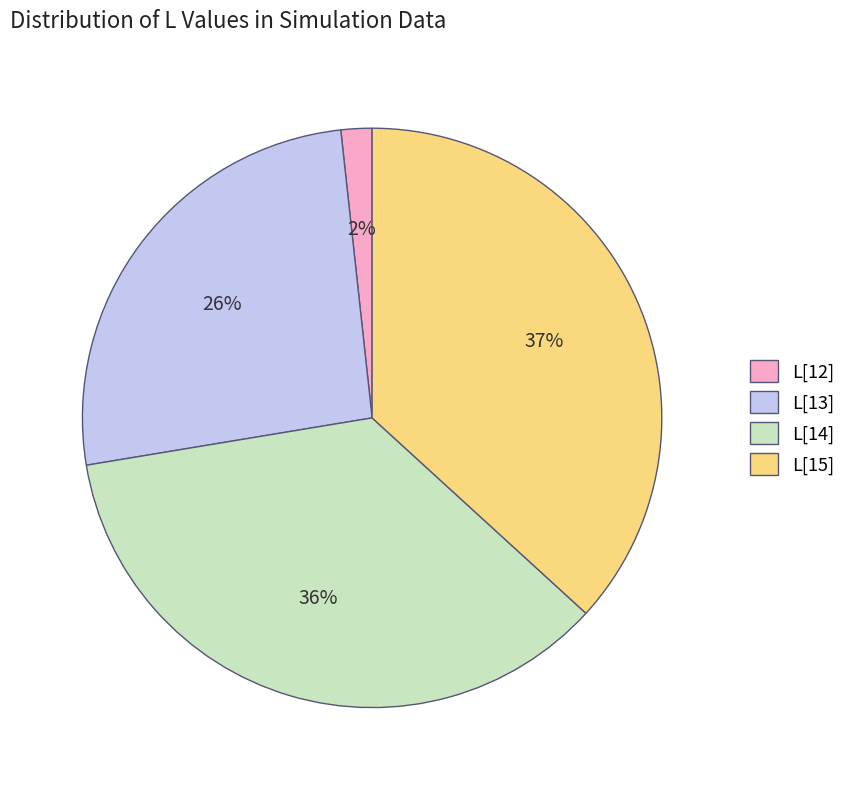

To the nearest percent, what percentage of the pie is L[13]?

26%